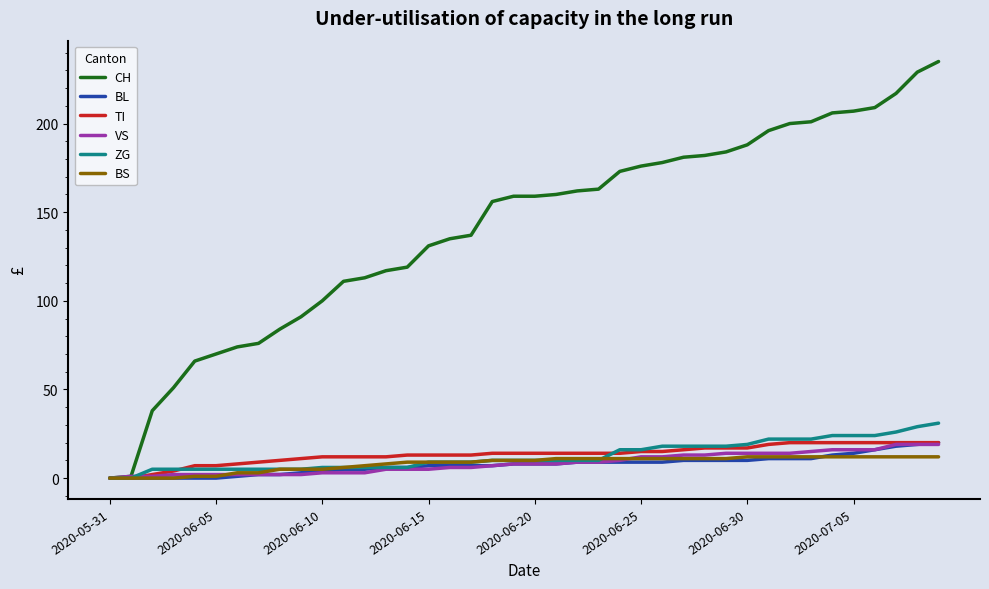

Which series has the largest total across all categories?

CH